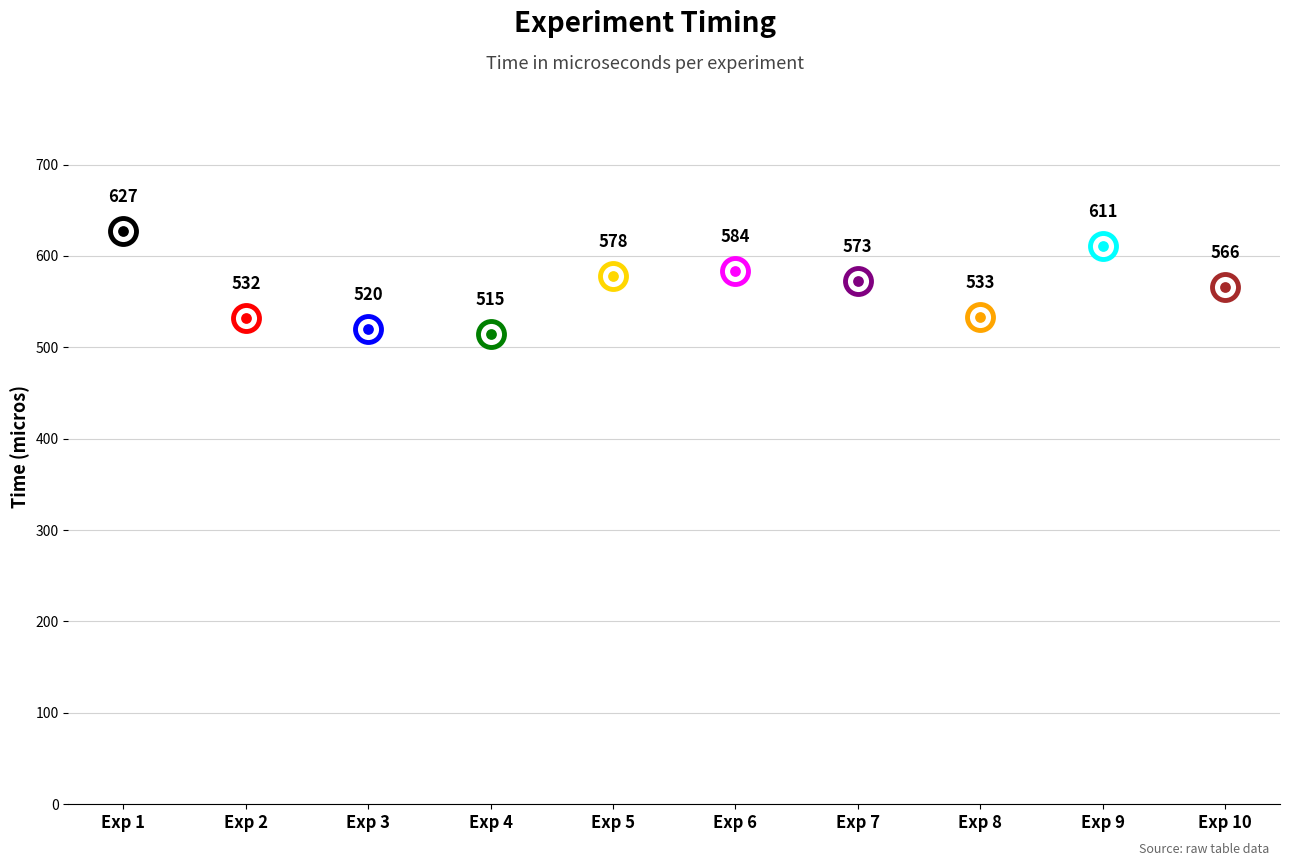

Approximately how many times larger is the value at 8 compared to 1?

0.9